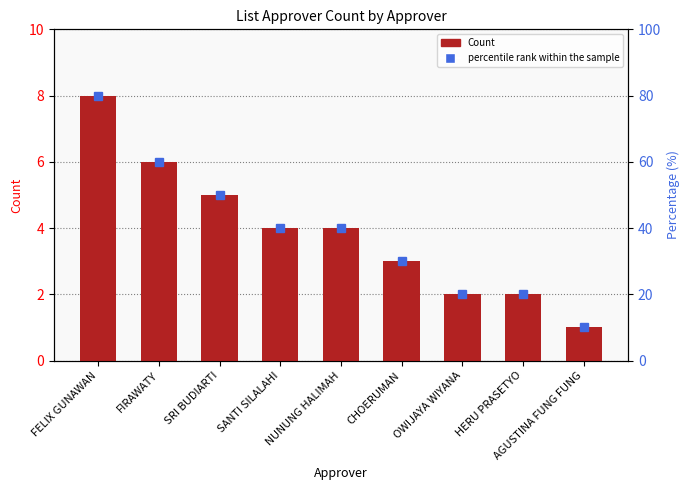

The value at CHOERUMAN is 3. True or false?

True